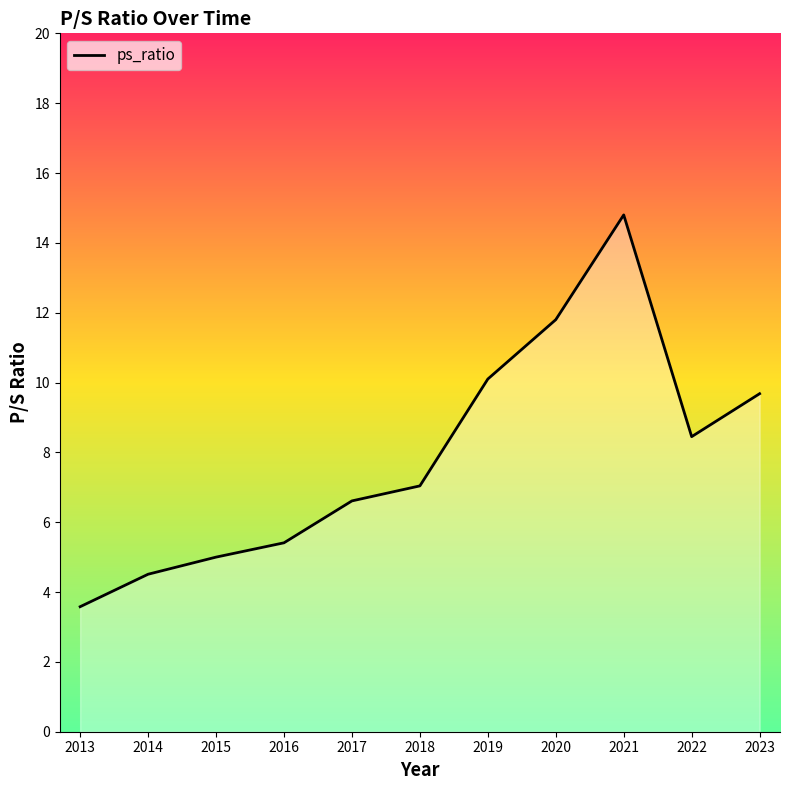

What is the difference between the maximum and second lowest values?

10.3